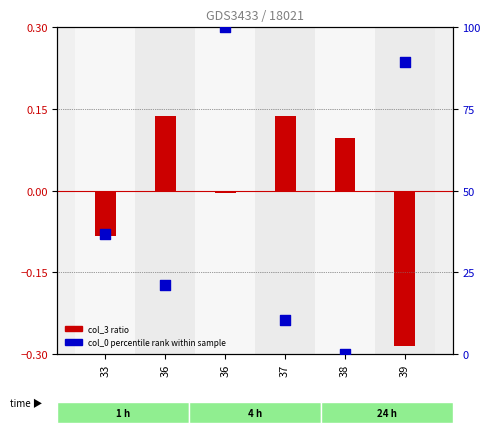

Which series reaches the maximum Y coordinate?

col_0 percentile rank